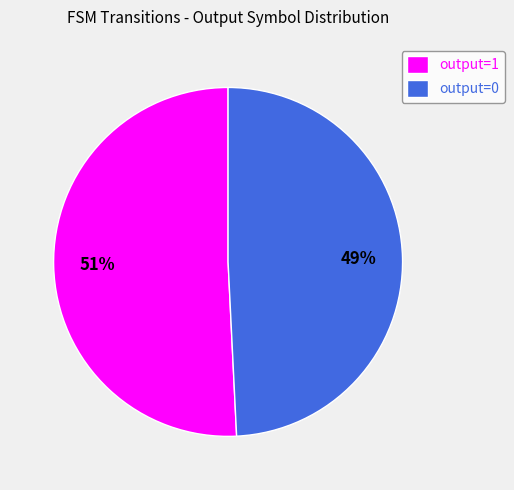

To the nearest percent, what is the difference between the largest and smallest slice percentages?

2%